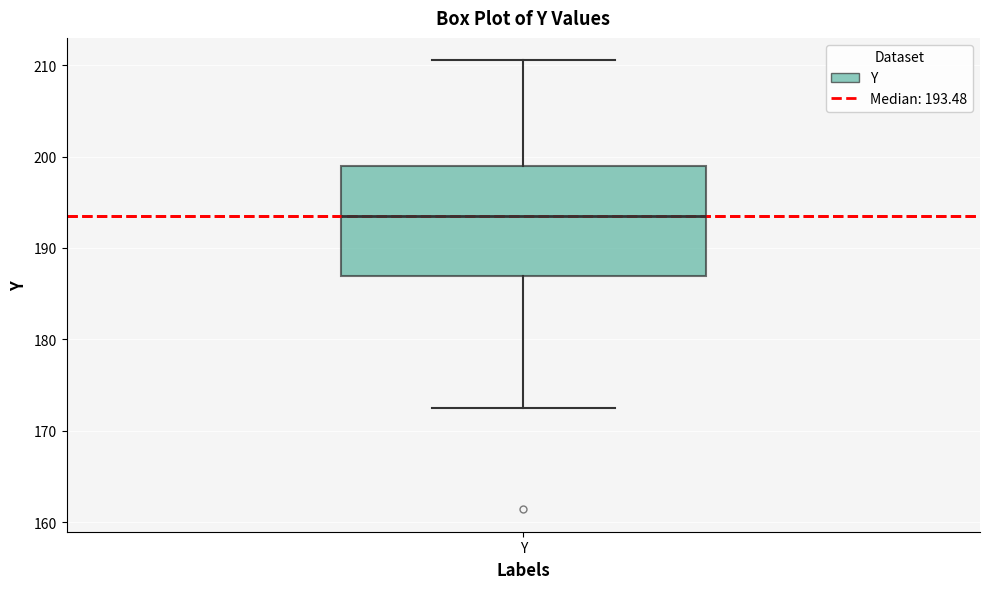

Where is the lower edge of the box for Y on the y-axis? The values are not printed on the chart, so give them approximately, as read against the axis.

187